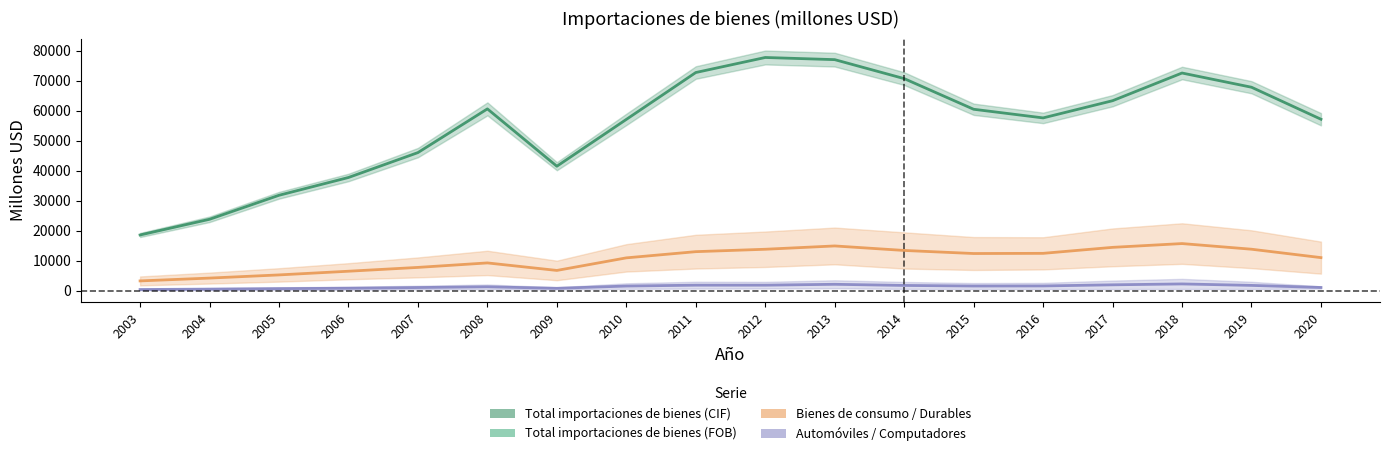

What is the smallest value displayed?

360.5